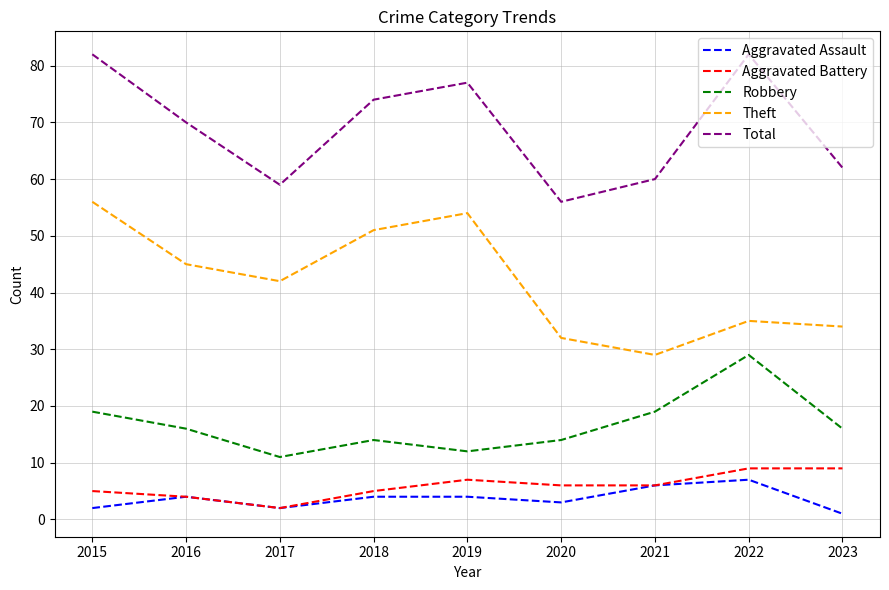

What is the difference between the highest and lowest values at 2018?

70